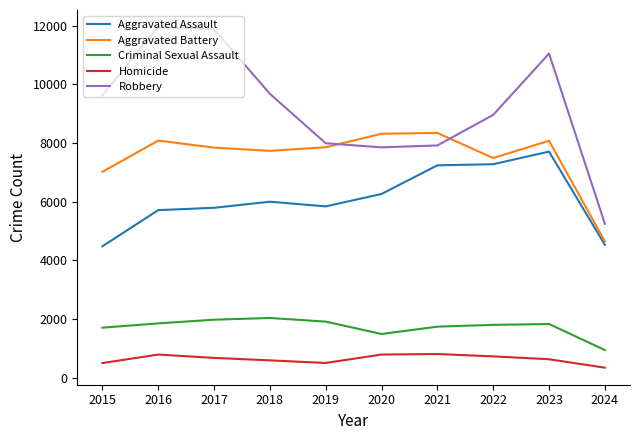

At how many categories does at least one series exceed 7933?

9